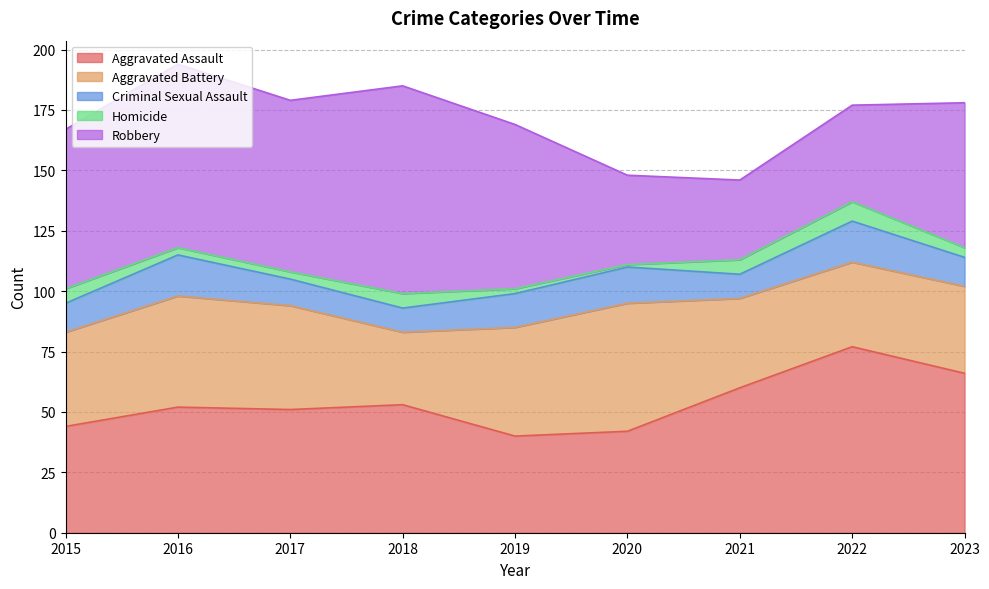

True or false: Robbery and Criminal Sexual Assault cross at least once.

False